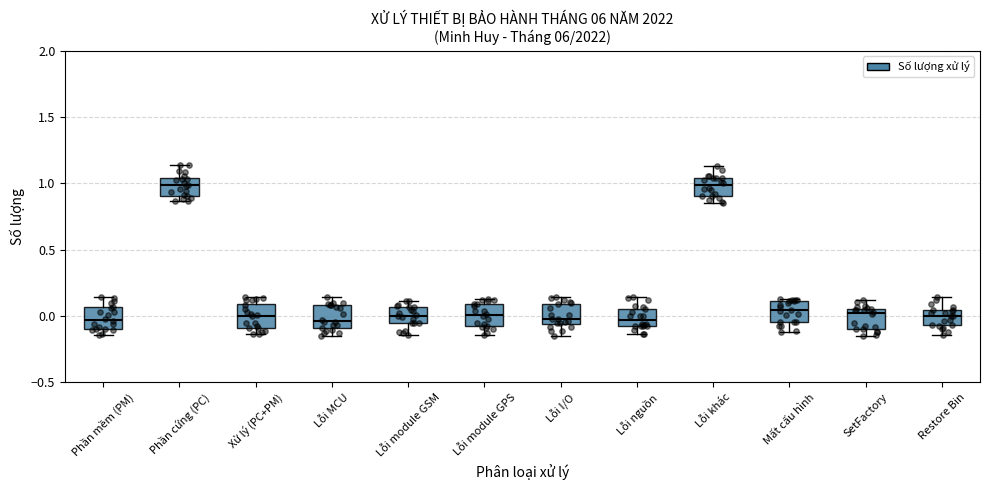

Reading left to right, transcribe this box plot: for each box, give where its median line is, the range the box spans, and where its two whiskers end, as read against the y-axis. The values are not printed on the chart, so give them approximately, as read against the axis.

Phần mềm (PM): median -0.05, box -0.10 to 0.05, whiskers -0.15 to 0.15
Phần cứng (PC): median 1.00, box 0.90 to 1.05, whiskers 0.85 to 1.15
Xử lý (PC+PM): median 0.00, box -0.10 to 0.10, whiskers -0.15 to 0.15
Lỗi MCU: median -0.05, box -0.10 to 0.10, whiskers -0.15 to 0.15
Lỗi module GSM: median 0.00, box -0.05 to 0.05, whiskers -0.15 to 0.10
Lỗi module GPS: median 0.00, box -0.10 to 0.10, whiskers -0.15 to 0.15
Lỗi I/O: median 0.00, box -0.05 to 0.10, whiskers -0.15 to 0.15
Lỗi nguồn: median -0.05, box -0.10 to 0.05, whiskers -0.15 to 0.15
Lỗi khác: median 1.00, box 0.90 to 1.05, whiskers 0.85 to 1.15
Mất cấu hình: median 0.05, box -0.05 to 0.10, whiskers -0.10 to 0.15
SetFactory: median 0.00, box -0.10 to 0.05, whiskers -0.15 to 0.10
Restore Bin: median 0.00, box -0.05 to 0.05, whiskers -0.15 to 0.15